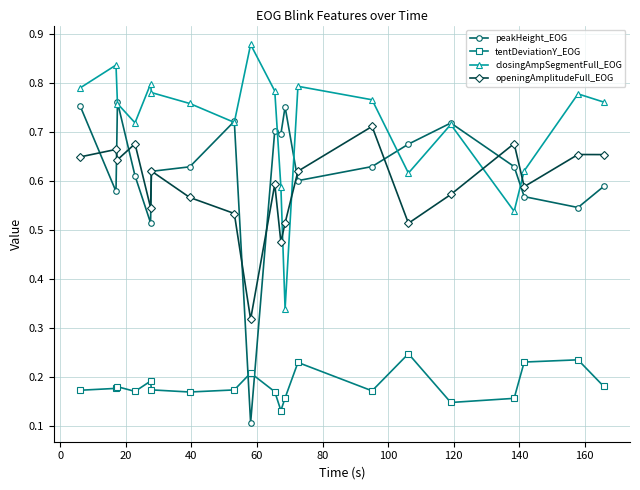

Which series has the largest total across all categories?

closingAmpSegmentFull_EOG